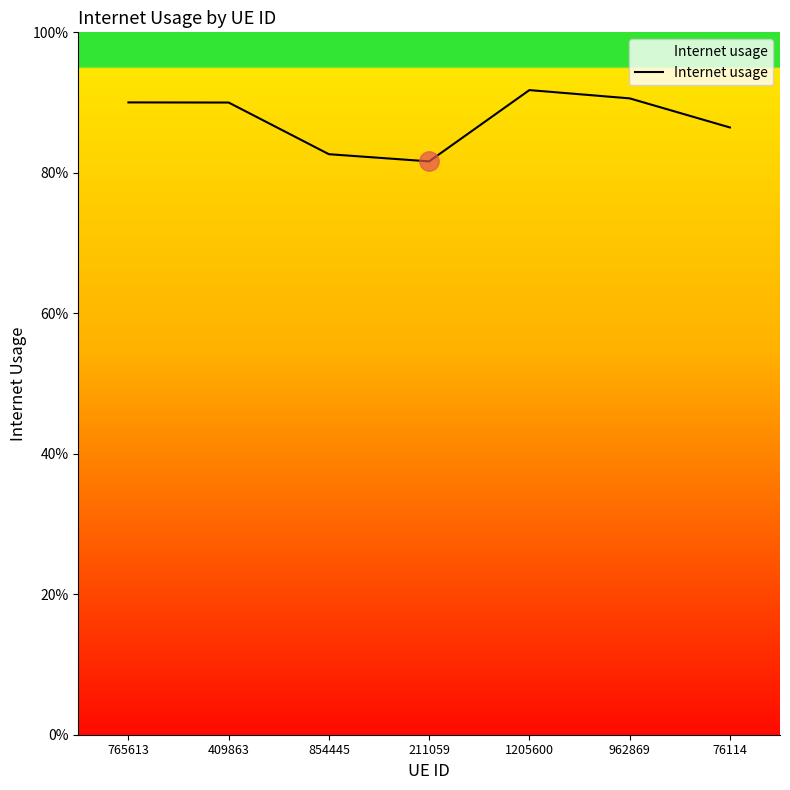

Is this an area chart (filled region under the line)?

Yes